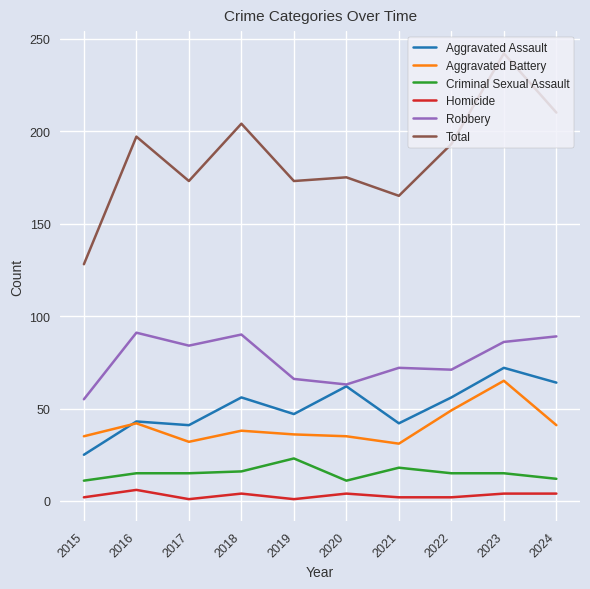

True or false: Aggravated Assault and Criminal Sexual Assault intersect in this chart.

False